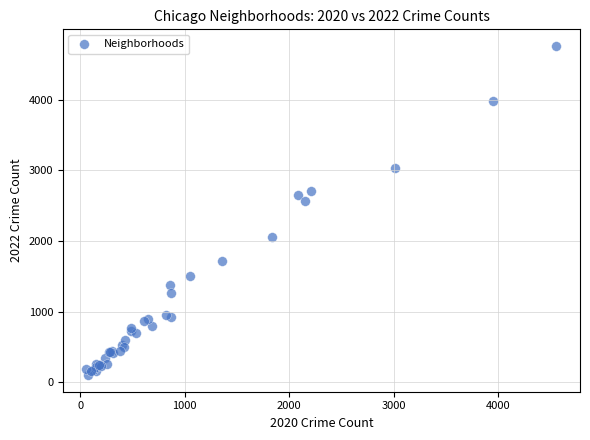

What Y value in the scatter plot is closest to 2430?

2566